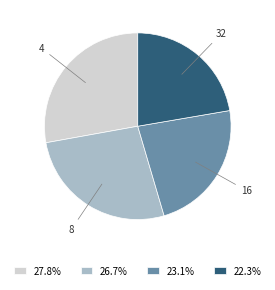

Does 23.1% account for over 50% of the chart?

No